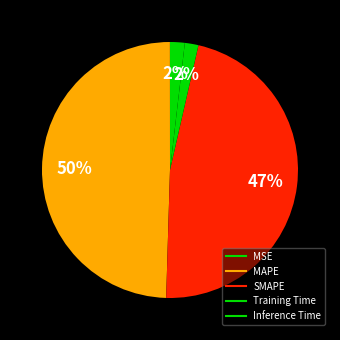

Which slice is the smallest?

MSE